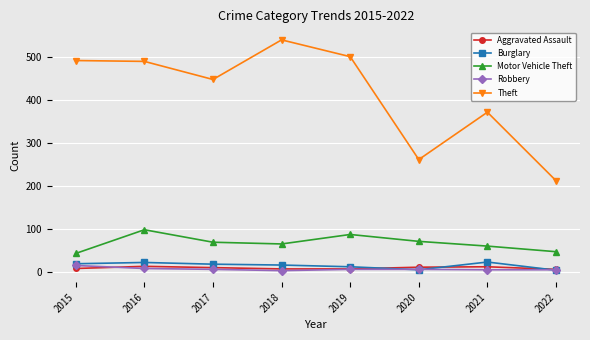

Rank the series at 2021 from highest to lowest value.

Theft, Motor Vehicle Theft, Burglary, Aggravated Assault, Robbery